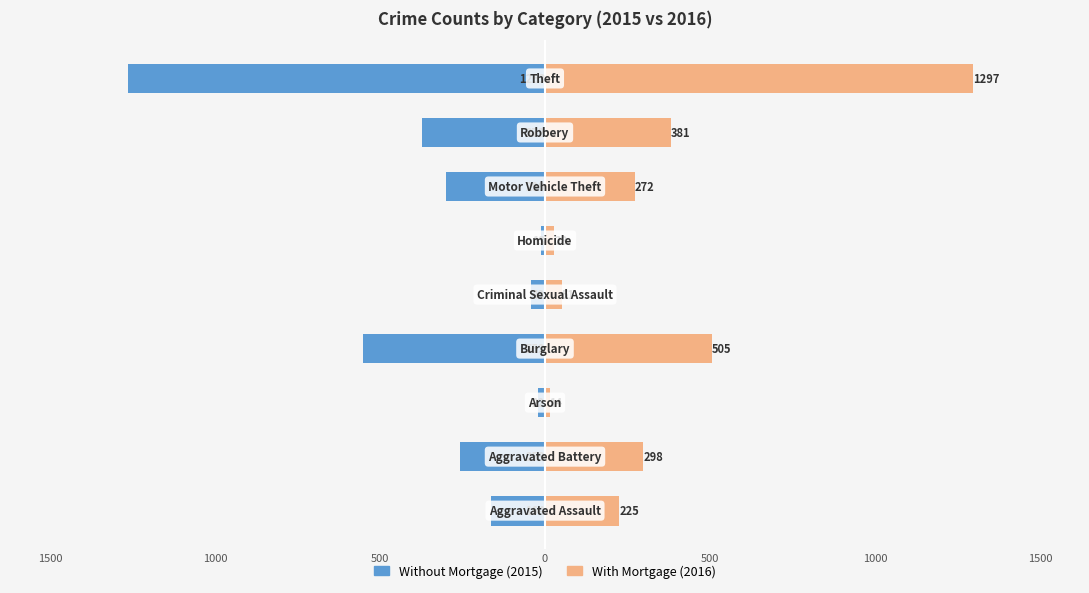

What are all the series names shown in the legend?

Without Mortgage (2015), With Mortgage (2016)